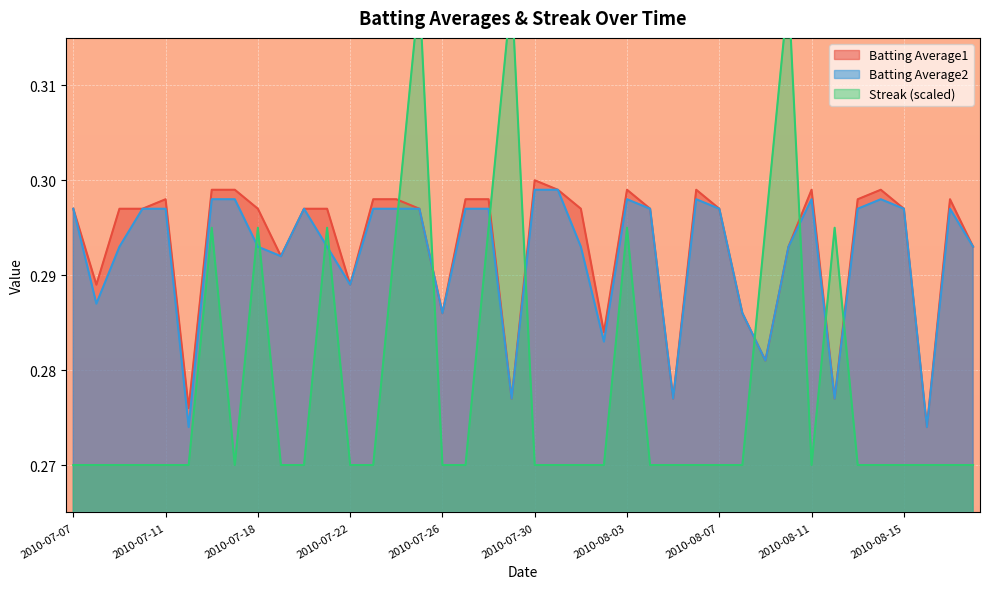

Reading left to right, extract all data points from this chart.

Batting Average1: 2010-07-07=0.3	2010-07-08=0.3	2010-07-09=0.3	2010-07-10=0.3	2010-07-11=0.3	2010-07-15=0.3	2010-07-16=0.3	2010-07-17=0.3	2010-07-18=0.3	2010-07-19=0.3	2010-07-20=0.3	2010-07-21=0.3	2010-07-22=0.3	2010-07-23=0.3	2010-07-24=0.3	2010-07-25=0.3	2010-07-26=0.3	2010-07-27=0.3	2010-07-28=0.3	2010-07-29=0.3	2010-07-30=0.3	2010-07-31=0.3	2010-08-01=0.3	2010-08-02=0.3	2010-08-03=0.3	2010-08-04=0.3	2010-08-05=0.3	2010-08-06=0.3	2010-08-07=0.3	2010-08-08=0.3	2010-08-09=0.3	2010-08-10=0.3	2010-08-11=0.3	2010-08-12=0.3	2010-08-13=0.3	2010-08-14=0.3	2010-08-15=0.3	2010-08-16=0.3	2010-08-17=0.3	2010-08-18=0.3
Batting Average2: 2010-07-07=0.3	2010-07-08=0.3	2010-07-09=0.3	2010-07-10=0.3	2010-07-11=0.3	2010-07-15=0.3	2010-07-16=0.3	2010-07-17=0.3	2010-07-18=0.3	2010-07-19=0.3	2010-07-20=0.3	2010-07-21=0.3	2010-07-22=0.3	2010-07-23=0.3	2010-07-24=0.3	2010-07-25=0.3	2010-07-26=0.3	2010-07-27=0.3	2010-07-28=0.3	2010-07-29=0.3	2010-07-30=0.3	2010-07-31=0.3	2010-08-01=0.3	2010-08-02=0.3	2010-08-03=0.3	2010-08-04=0.3	2010-08-05=0.3	2010-08-06=0.3	2010-08-07=0.3	2010-08-08=0.3	2010-08-09=0.3	2010-08-10=0.3	2010-08-11=0.3	2010-08-12=0.3	2010-08-13=0.3	2010-08-14=0.3	2010-08-15=0.3	2010-08-16=0.3	2010-08-17=0.3	2010-08-18=0.3
Streak: 2010-07-07=0.3	2010-07-08=0.3	2010-07-09=0.3	2010-07-10=0.3	2010-07-11=0.3	2010-07-15=0.3	2010-07-16=0.3	2010-07-17=0.3	2010-07-18=0.3	2010-07-19=0.3	2010-07-20=0.3	2010-07-21=0.3	2010-07-22=0.3	2010-07-23=0.3	2010-07-24=0.3	2010-07-25=0.3	2010-07-26=0.3	2010-07-27=0.3	2010-07-28=0.3	2010-07-29=0.3	2010-07-30=0.3	2010-07-31=0.3	2010-08-01=0.3	2010-08-02=0.3	2010-08-03=0.3	2010-08-04=0.3	2010-08-05=0.3	2010-08-06=0.3	2010-08-07=0.3	2010-08-08=0.3	2010-08-09=0.3	2010-08-10=0.3	2010-08-11=0.3	2010-08-12=0.3	2010-08-13=0.3	2010-08-14=0.3	2010-08-15=0.3	2010-08-16=0.3	2010-08-17=0.3	2010-08-18=0.3